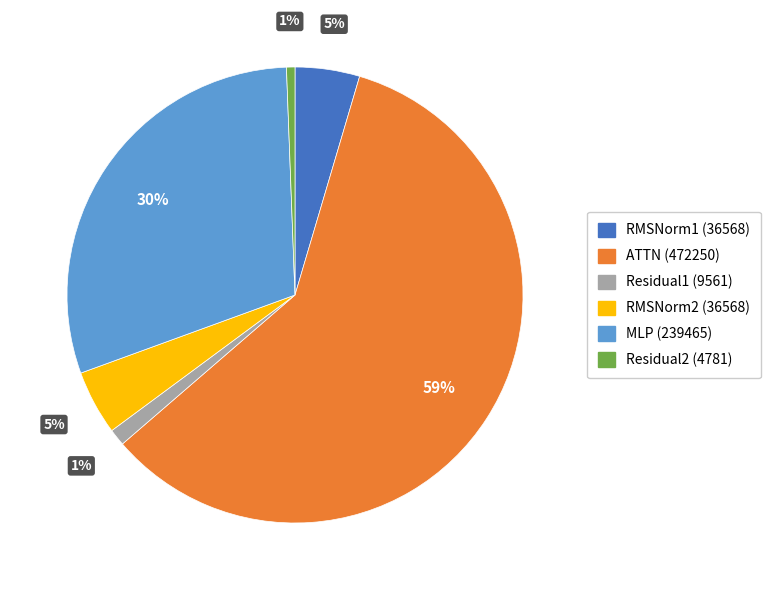

Which slice is the largest?

ATTN